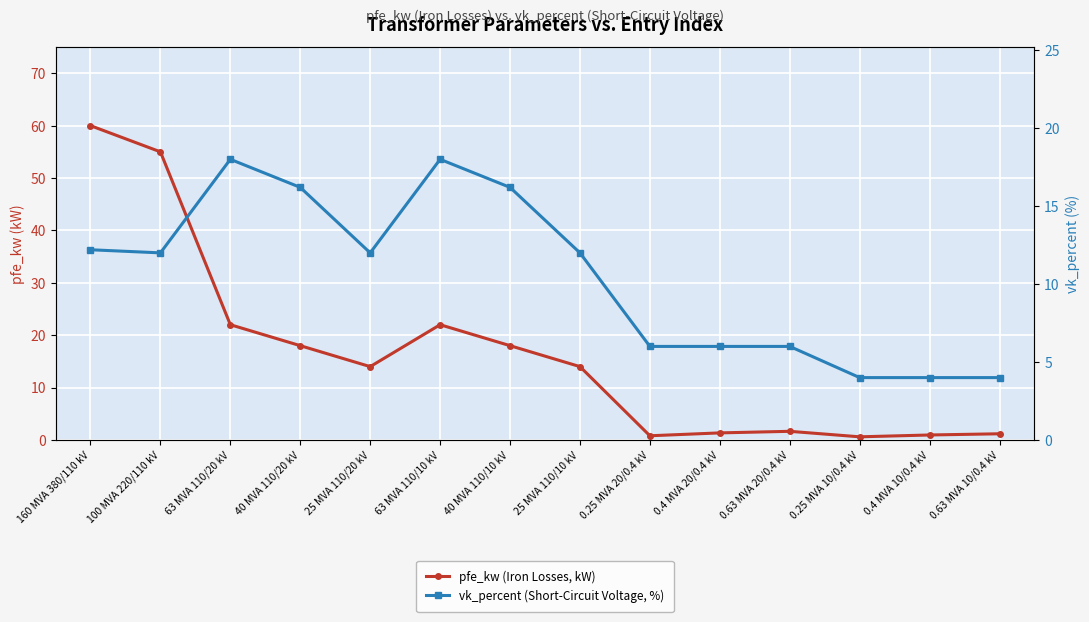

What position from the right is 0.4 MVA 10/0.4 kV?

2